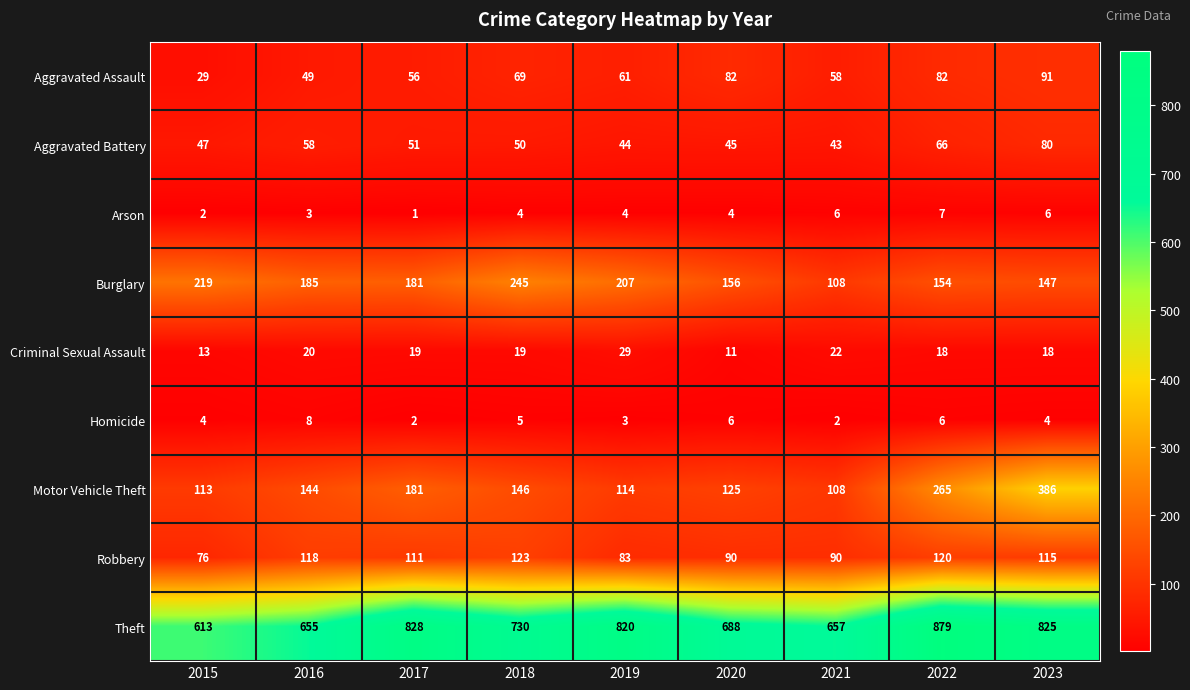

At which label does Motor Vehicle Theft reach its peak?

2023